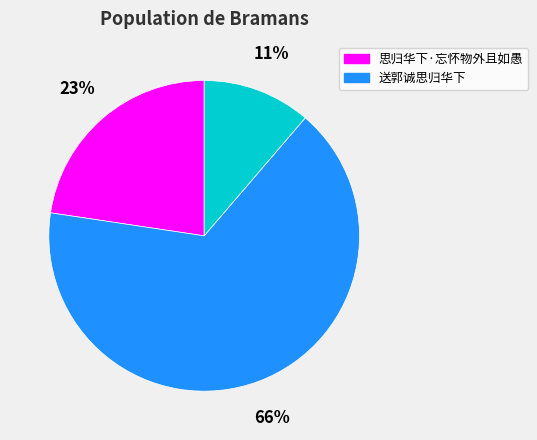

How many slices are in this pie chart?

3